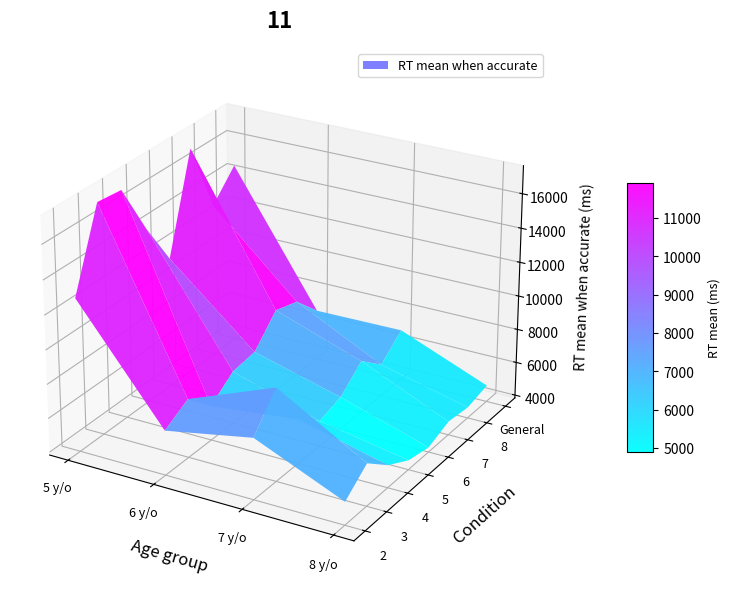

True or false: 2 has a value of 13166.5 at 2.

False